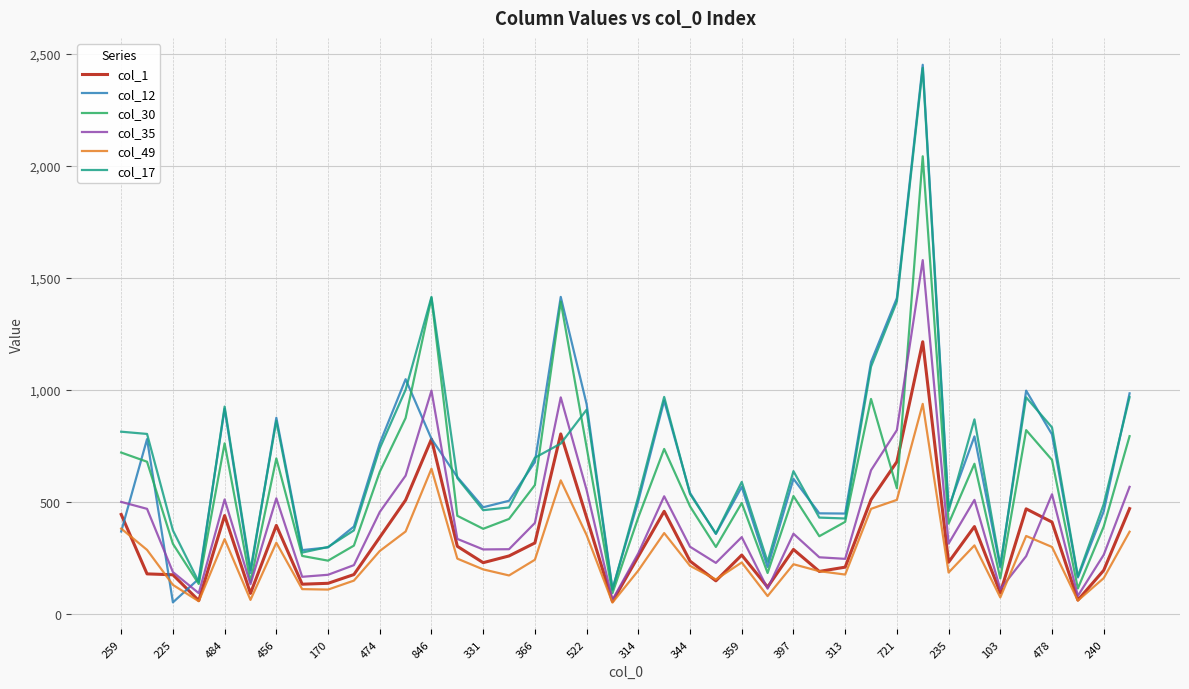

What is the maximum value for col_12?

2450